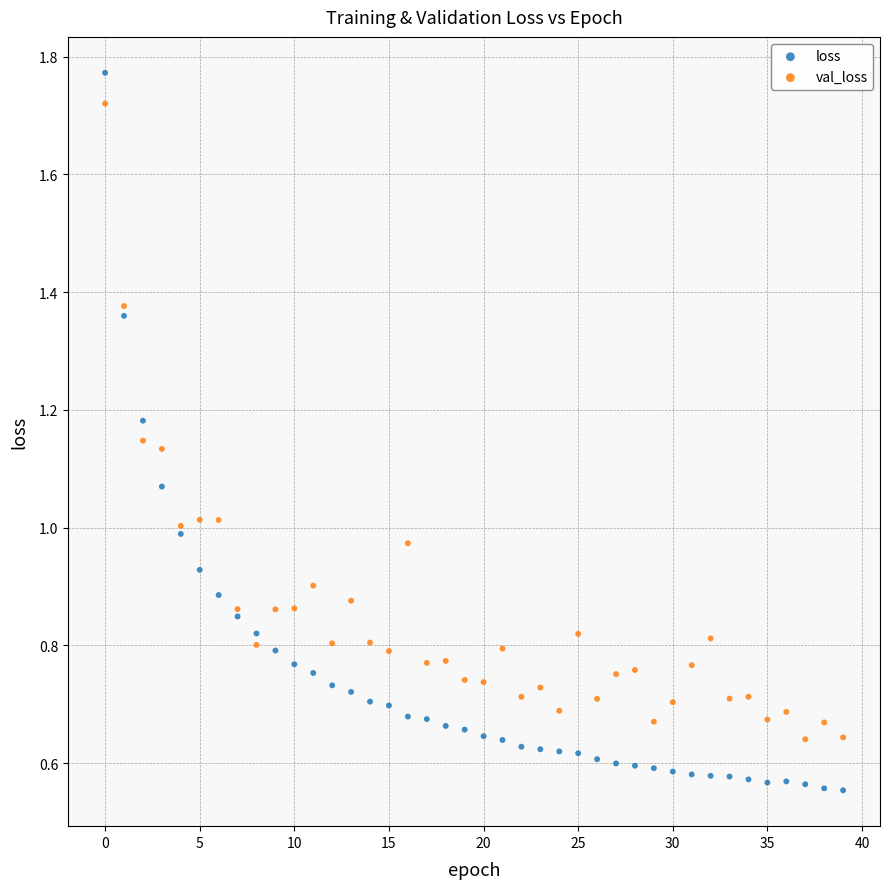

What are all the series names shown in the legend?

loss, val_loss